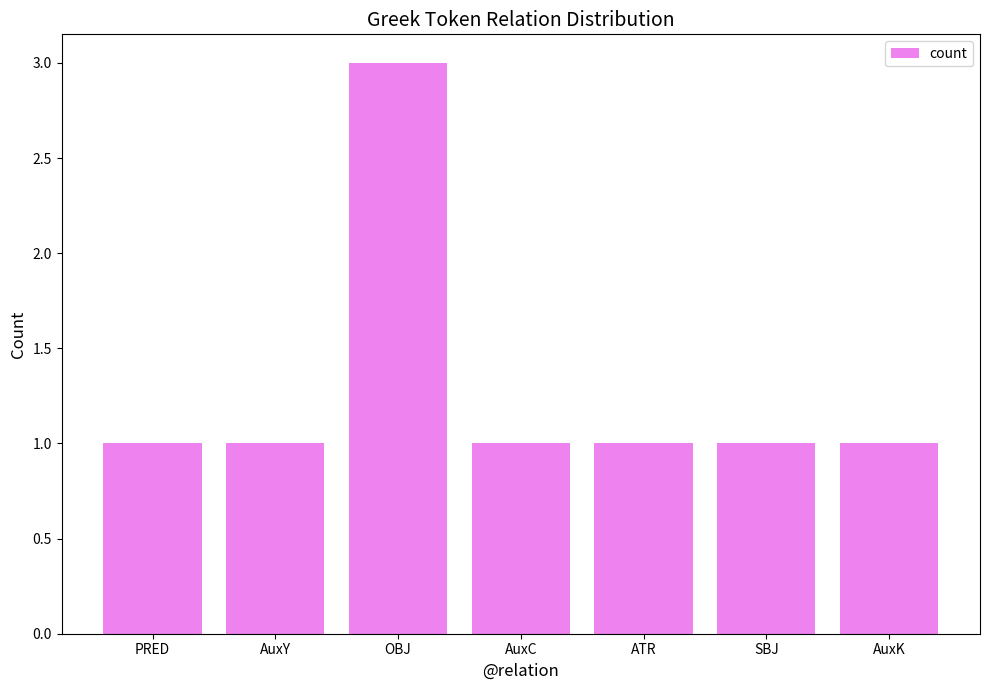

Reading left to right, what are all the values shown in this chart?

PRED=1	AuxY=1	OBJ=3	AuxC=1	ATR=1	SBJ=1	AuxK=1